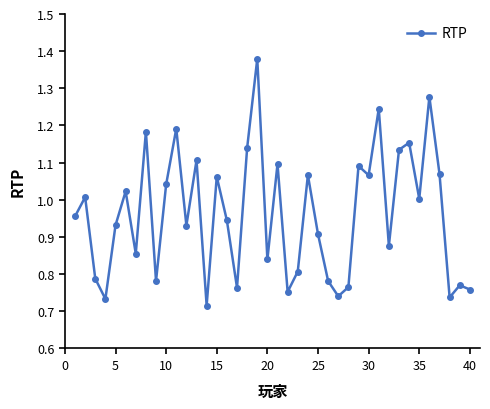

What is the difference between the maximum and second lowest values?

0.6